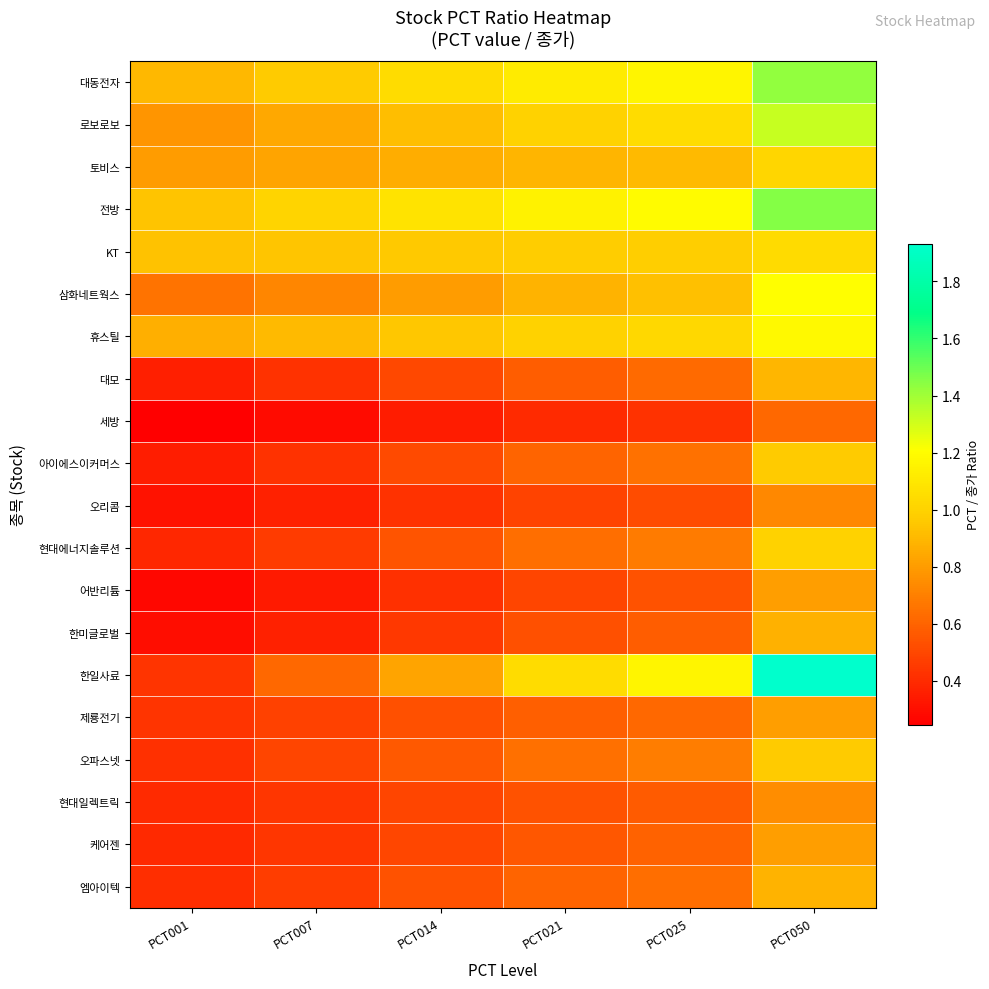

At which category is the sum across all series the highest?

PCT050